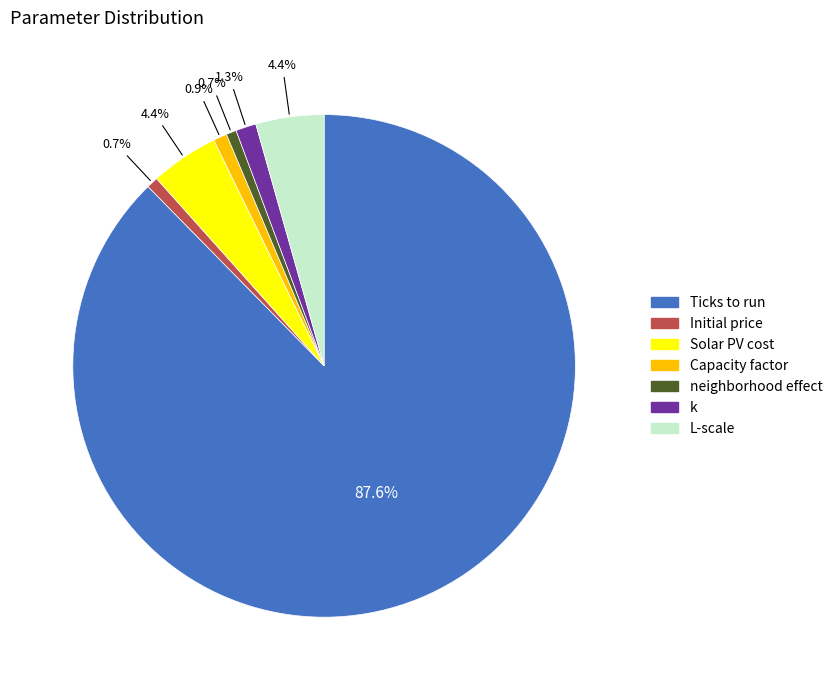

Which has a higher value, L-scale or Initial price?

L-scale